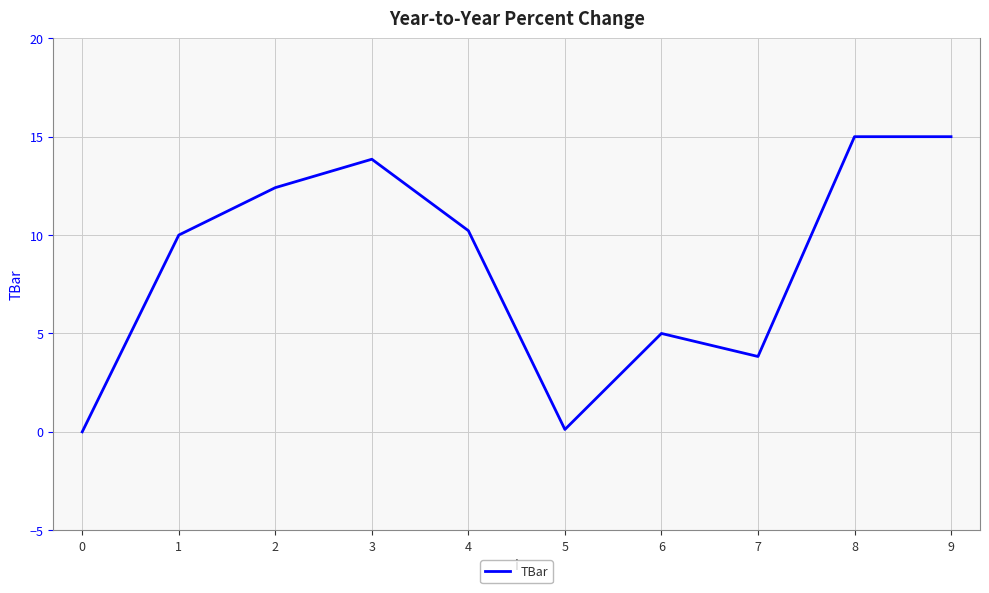

What is the difference between the values at 1 and 0?

10.0